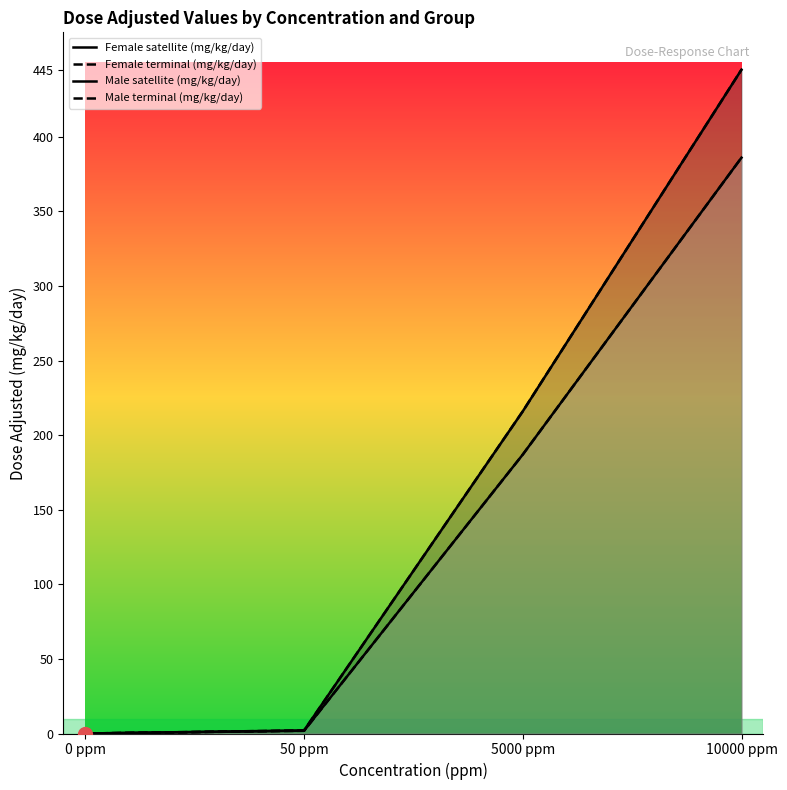

What is the average value of the Male terminal (mg/kg/day) series?

143.7